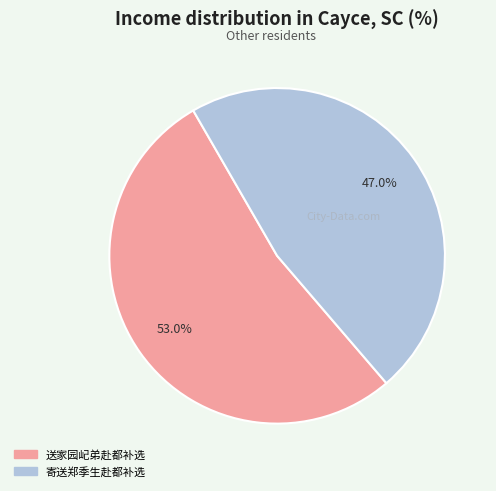

What is the total percentage of 送家园屺弟赴都补选 and 寄送郑季生赴都补选?

100.0%